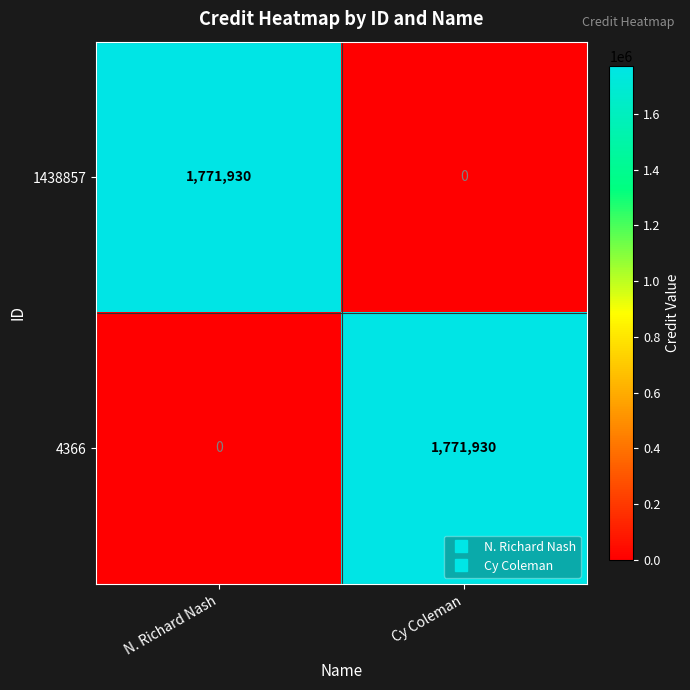

How many data points does each series have?

2